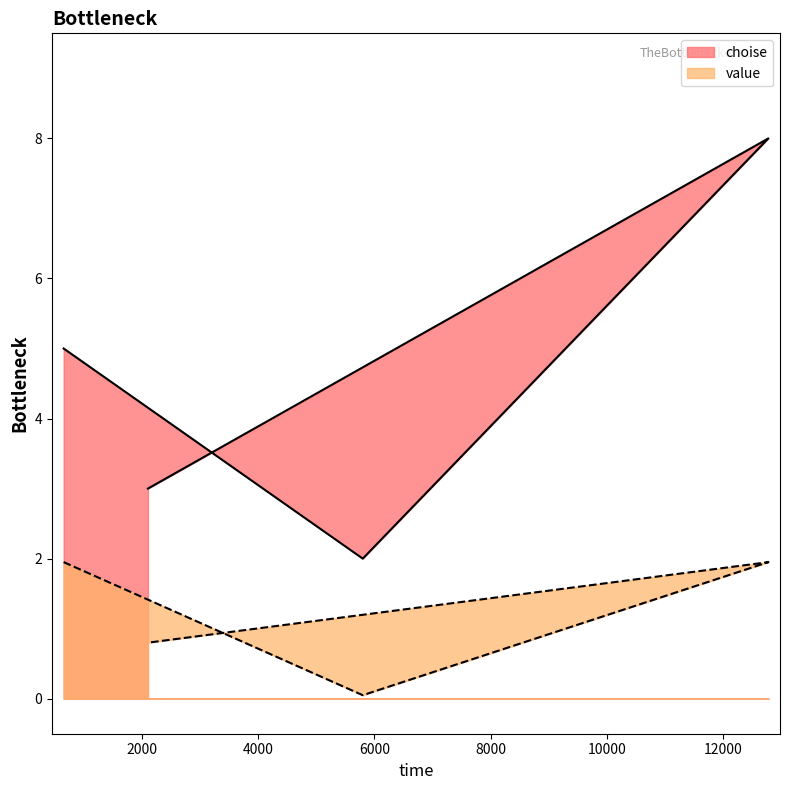

Between 2102 and 5799, which is larger?

2102